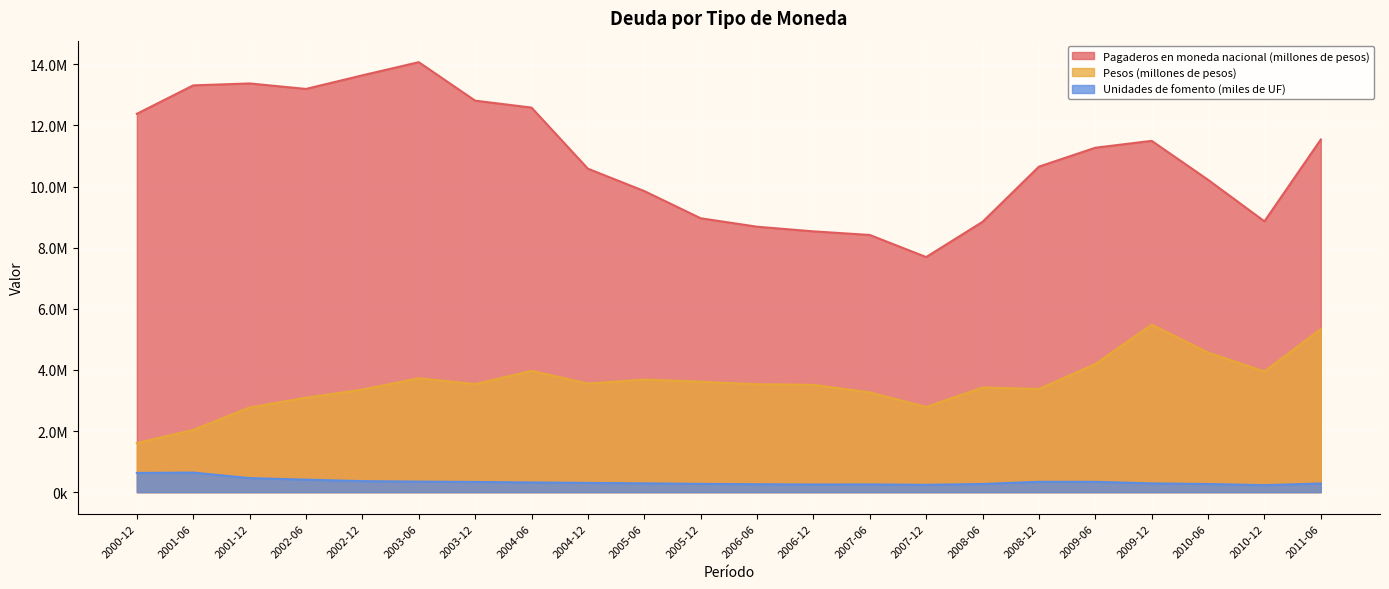

What position from the right is 2002-06?

19